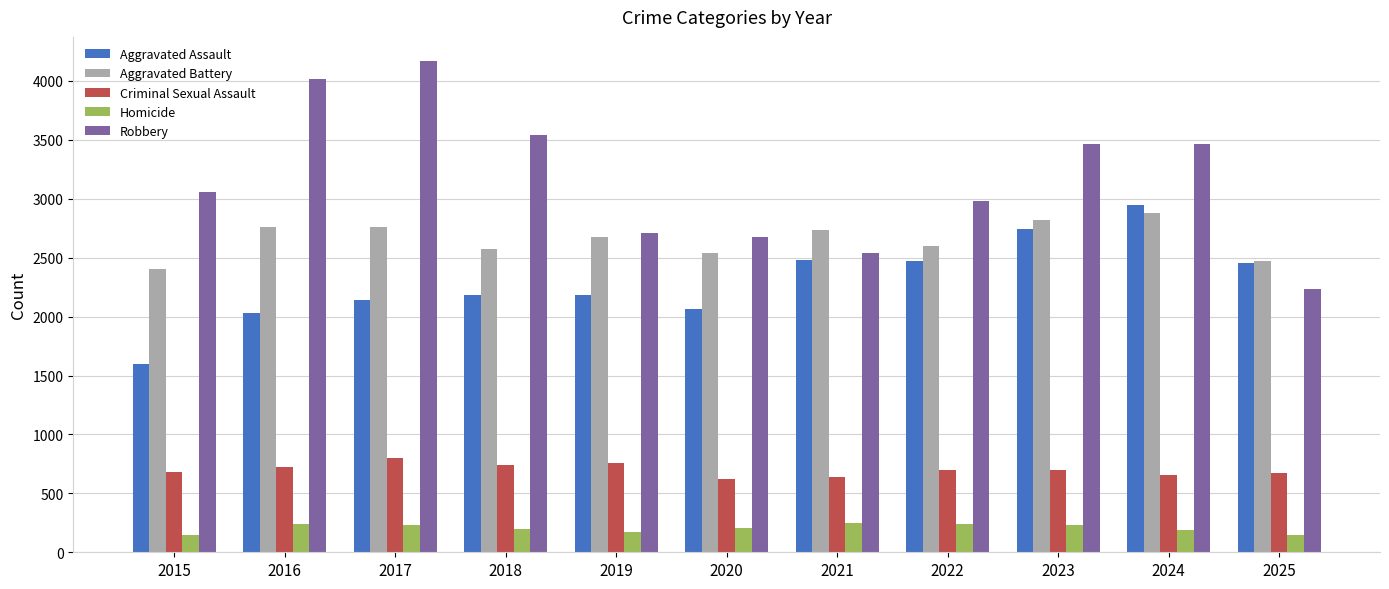

What is the spread (max minus min) of values at 2020?

2469